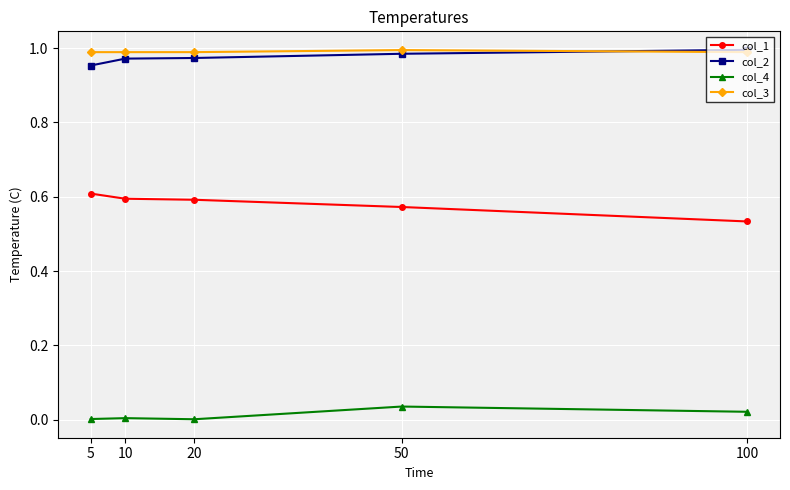

The col_2 series shows 1.0 at 100. True or false?

True